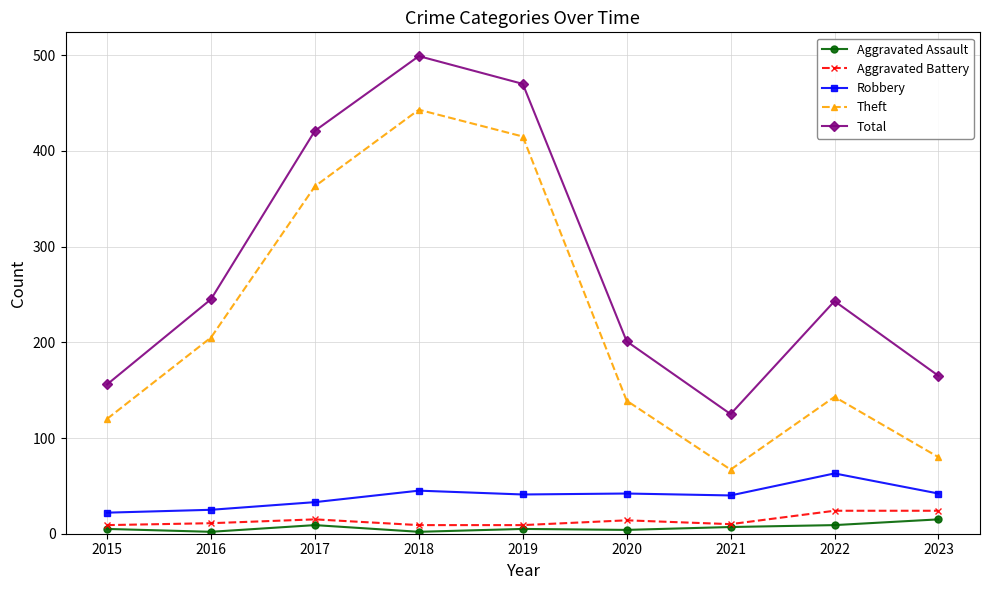

True or false: Theft has more than 1 points higher than both neighbors.

True